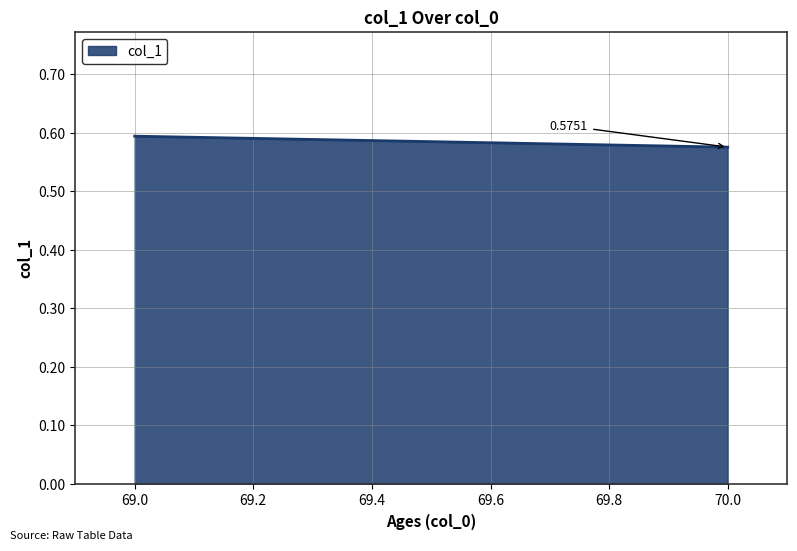

List the labels in order of value, smallest first.

70.0, 69.0